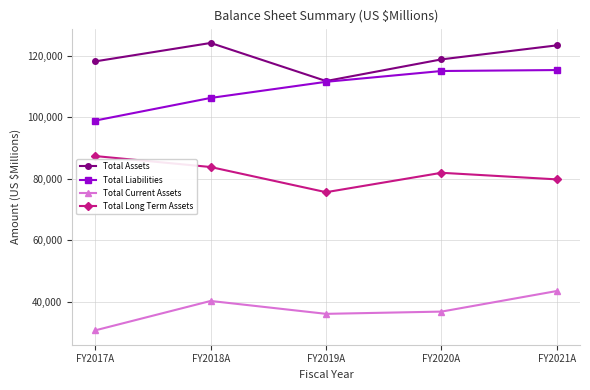

What is the difference between the Total Assets values at FY2021A and FY2019A?

11595